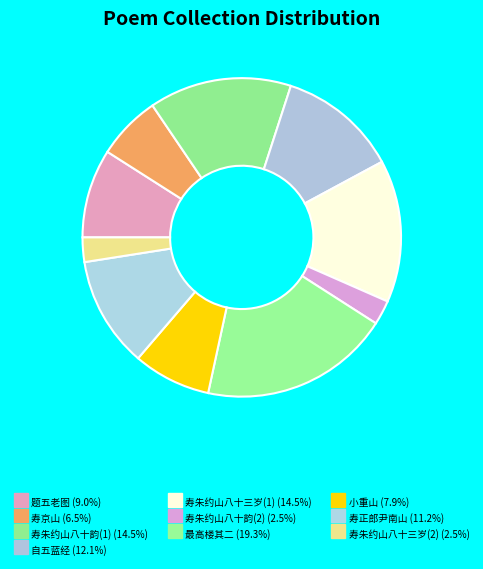

Rank the categories by value from lowest to highest.

寿朱约山八十韵, 寿朱约山八十三岁, 寿京山·八十年来卧楚山, 小重山 八十初度作, 题五老图遥寿张禺山八十, 寿正郎尹南山八十, 自五蓝经热水山八十里至大牙宿, 寿朱约山八十三岁, 寿朱约山八十韵, 最高楼 其二 壬辰寿王城山八十